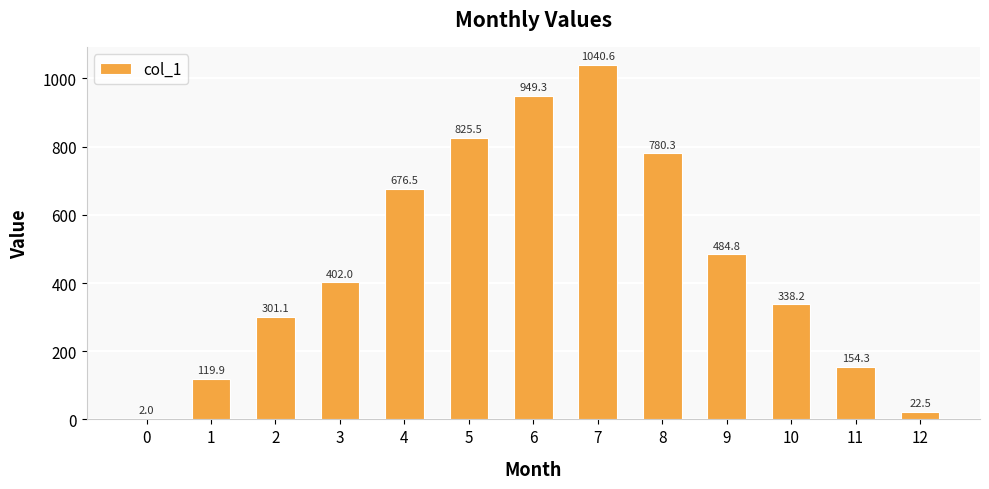

What is the maximum value shown in the chart?

1040.6